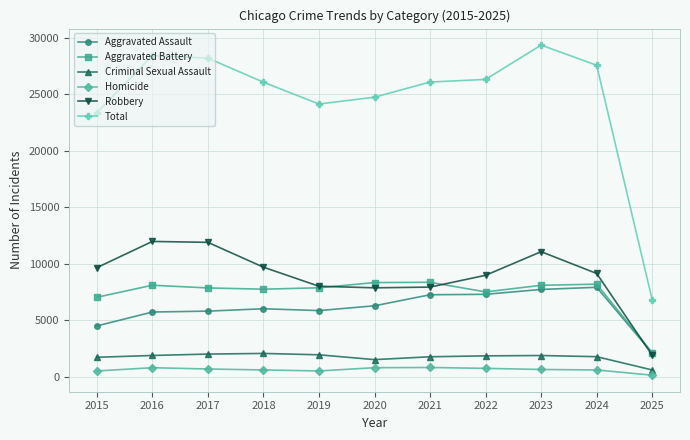

How many data points does each series have?

11